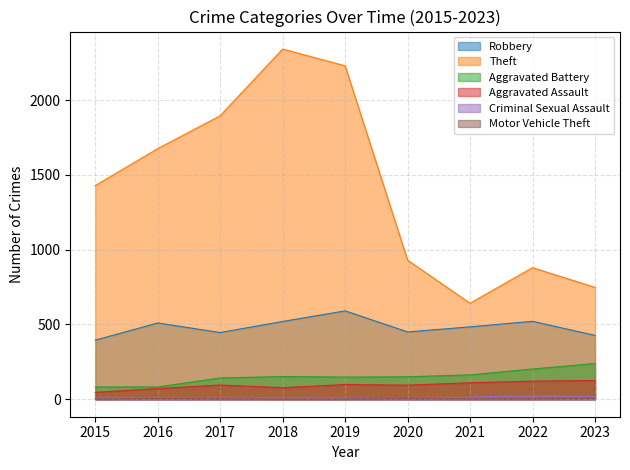

Which category has the highest value in the Motor Vehicle Theft series?

2023